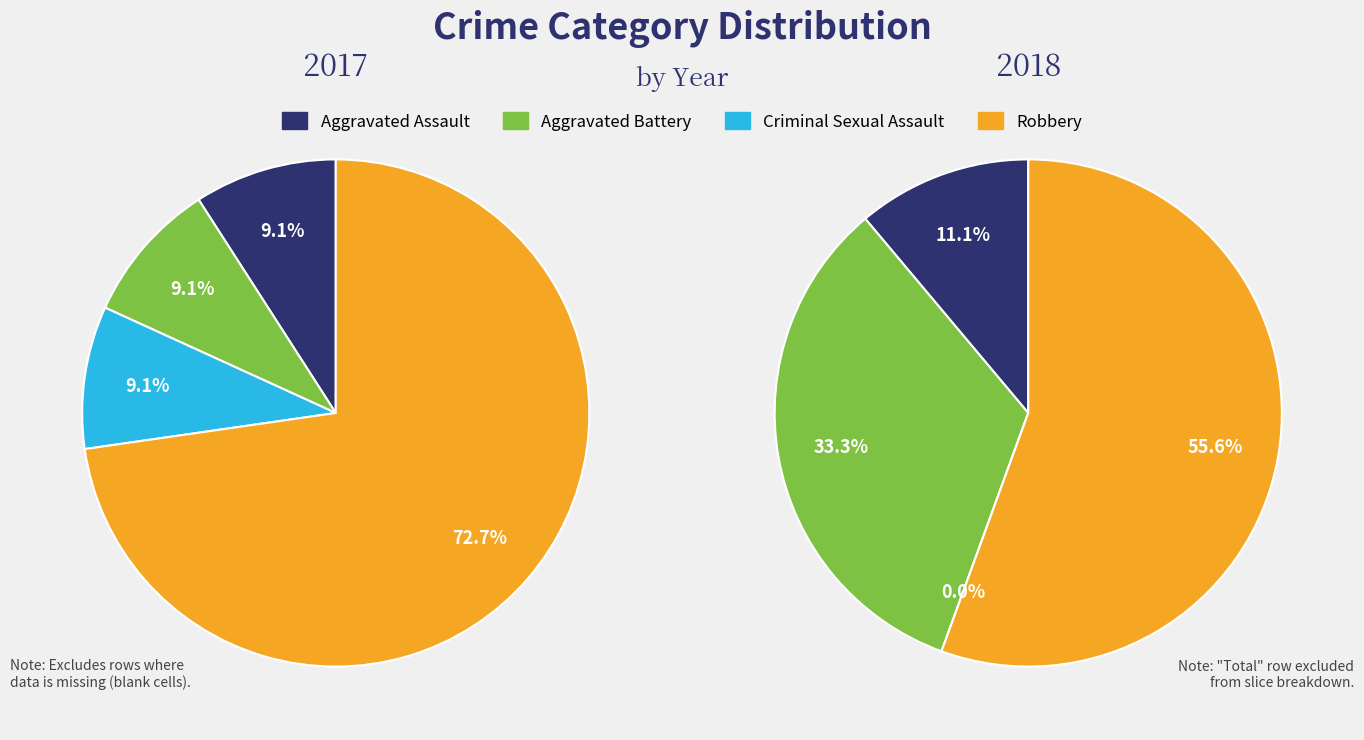

True or false: 2 accounts for 1% of the total.

False